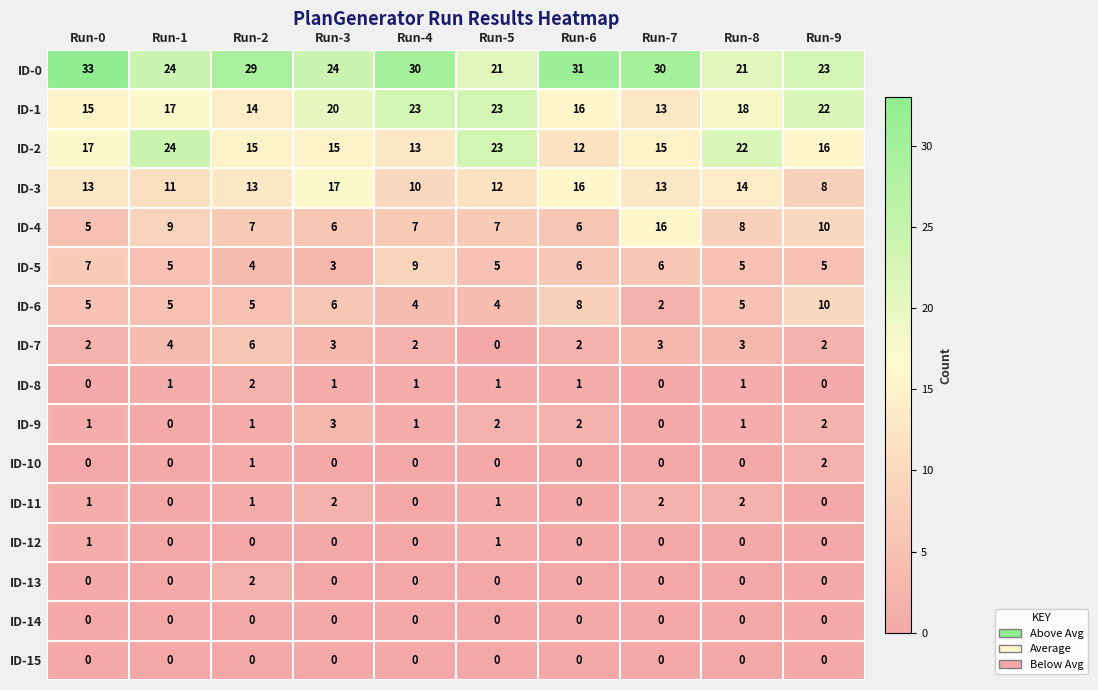

True or false: ID-0 has a value of 16 at Run-2.

False